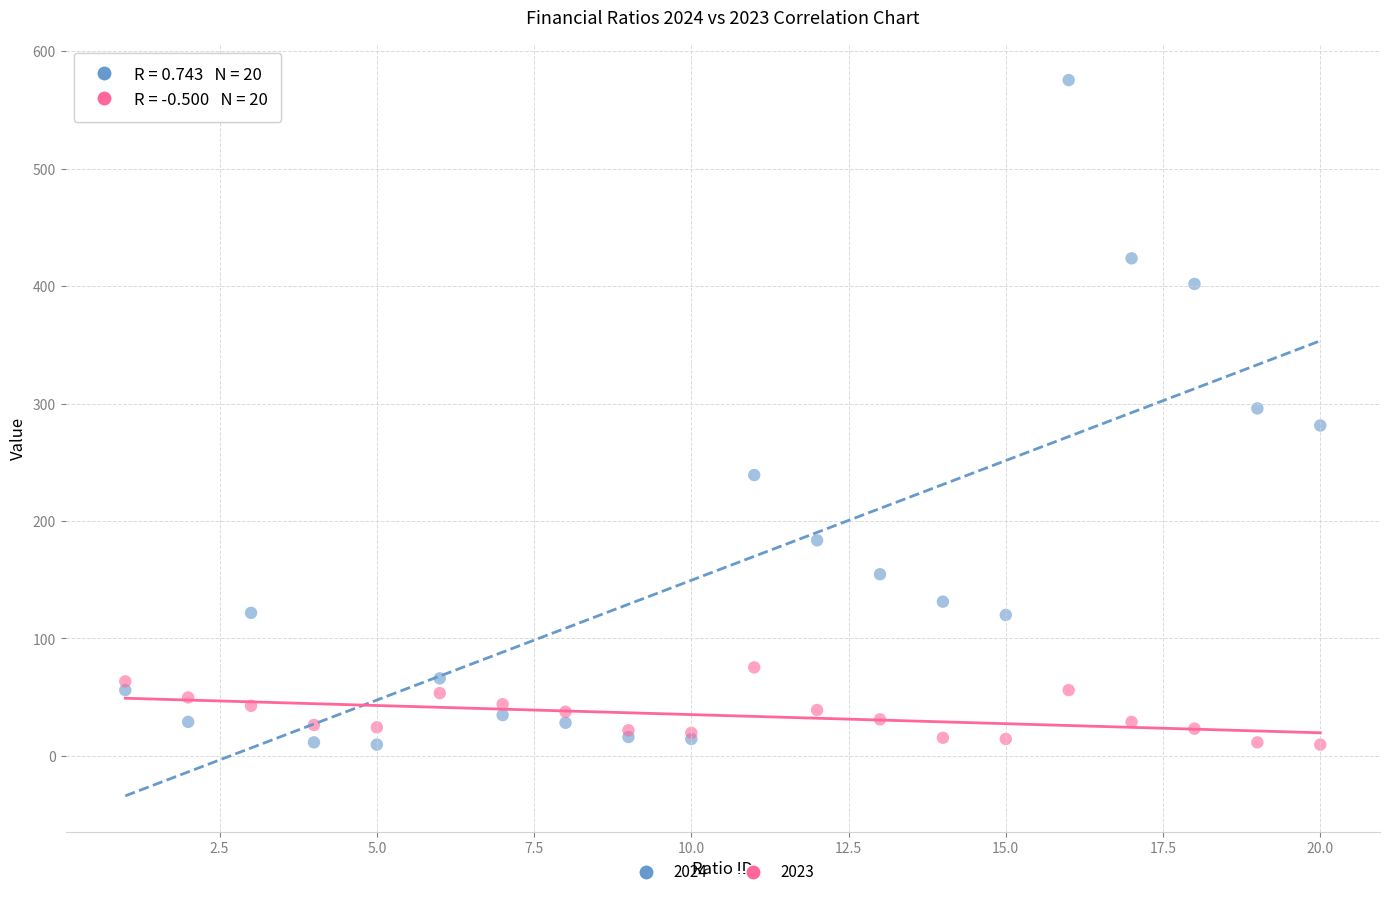

Which series has the widest spread of Y values?

2024